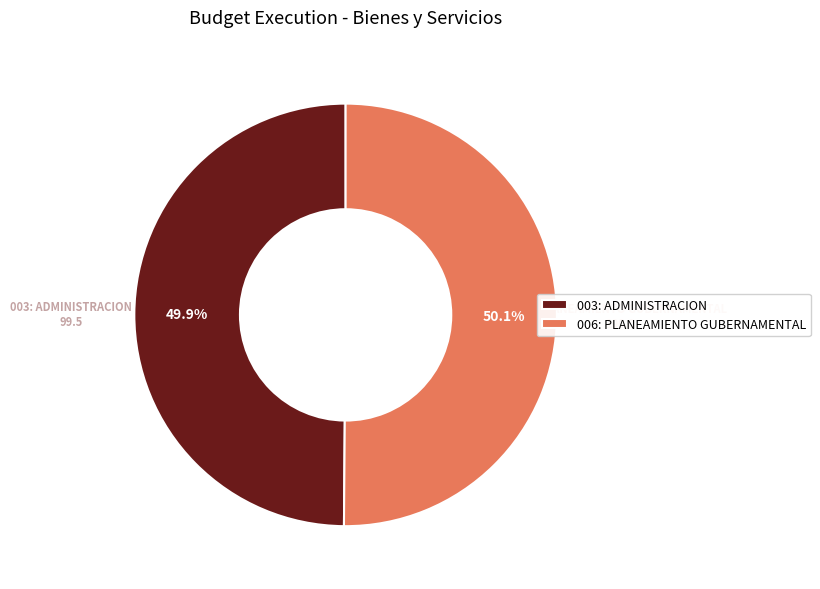

Approximately how many times larger is the value at 003: ADMINISTRACION compared to 006: PLANEAMIENTO GUBERNAMENTAL?

1.0